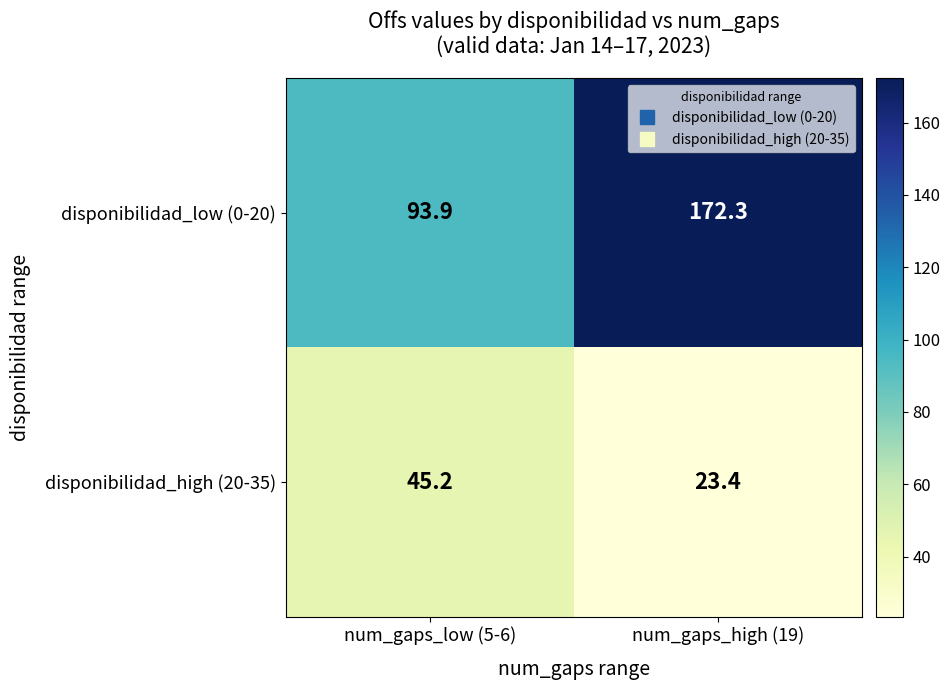

Count the number of categories in the chart.

2